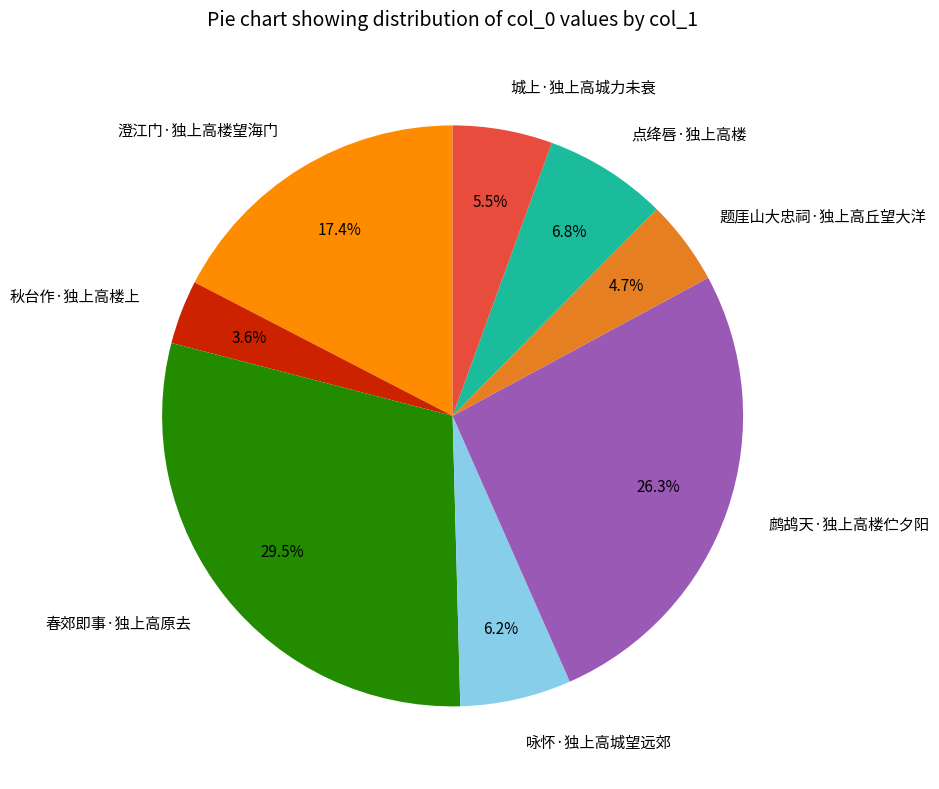

To the nearest percent, what is the average slice percentage?

12%